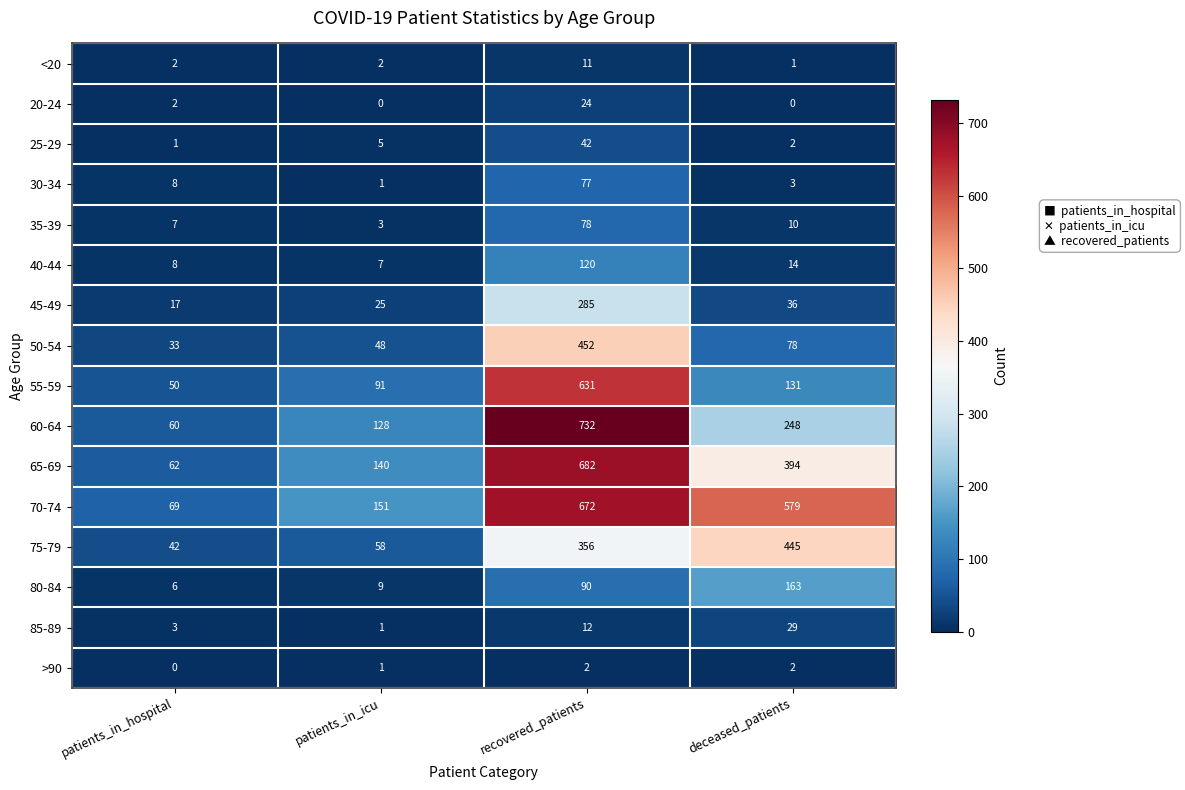

Which series has the largest total across all categories?

70-74